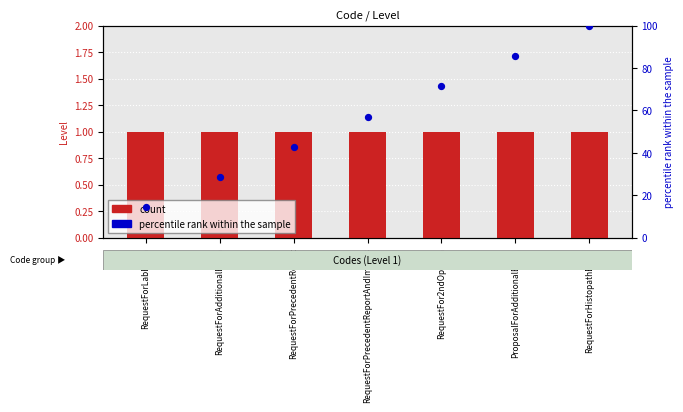

Which series has the largest total across all categories?

percentile rank within the sample